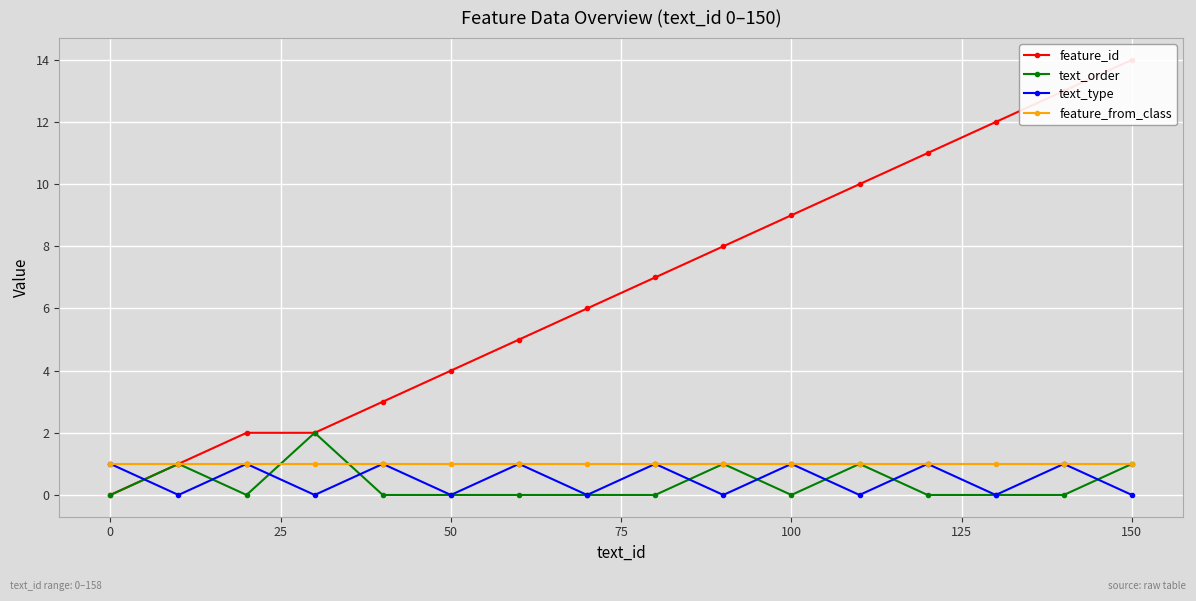

How many data points in text_order are above 0?

5